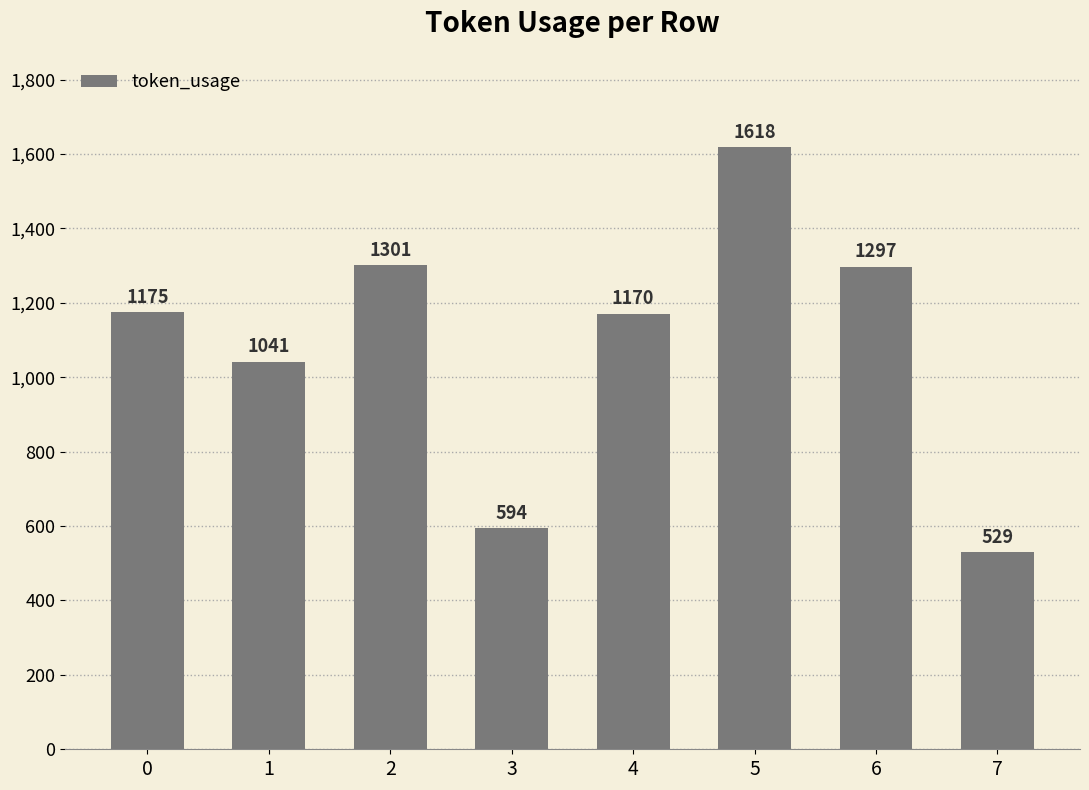

Which has a higher value, 1 or 4?

4